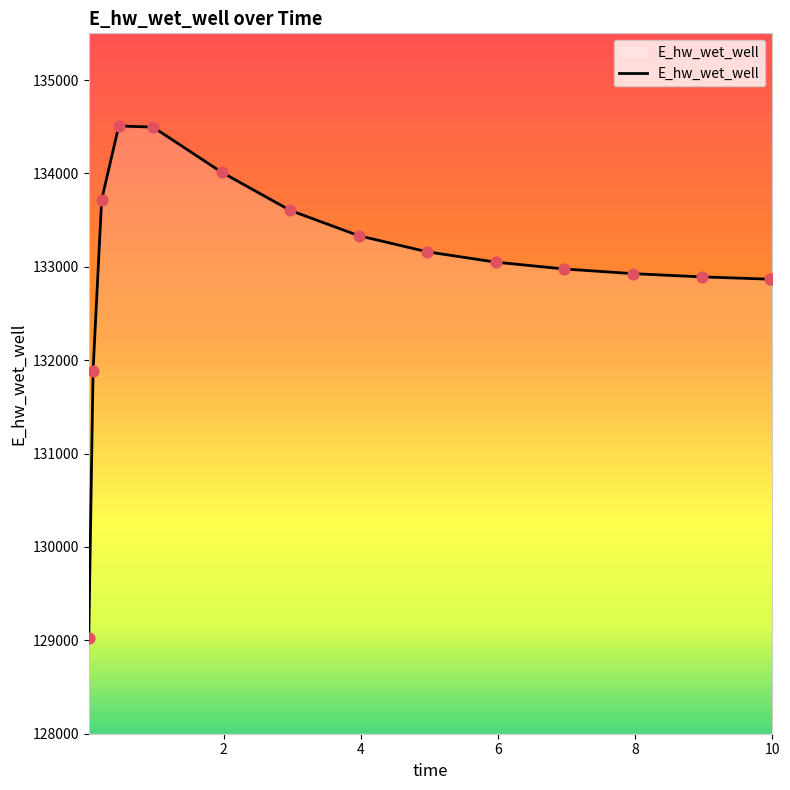

What is the maximum value shown in the chart?

134507.9